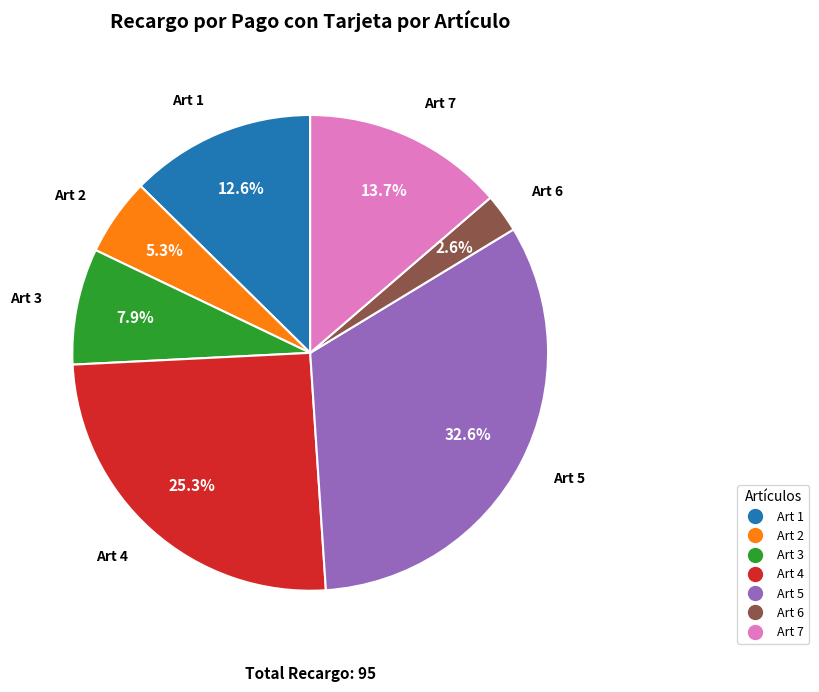

To the nearest percent, what is the difference between the Art 4 and Art 6 slice percentages?

23%